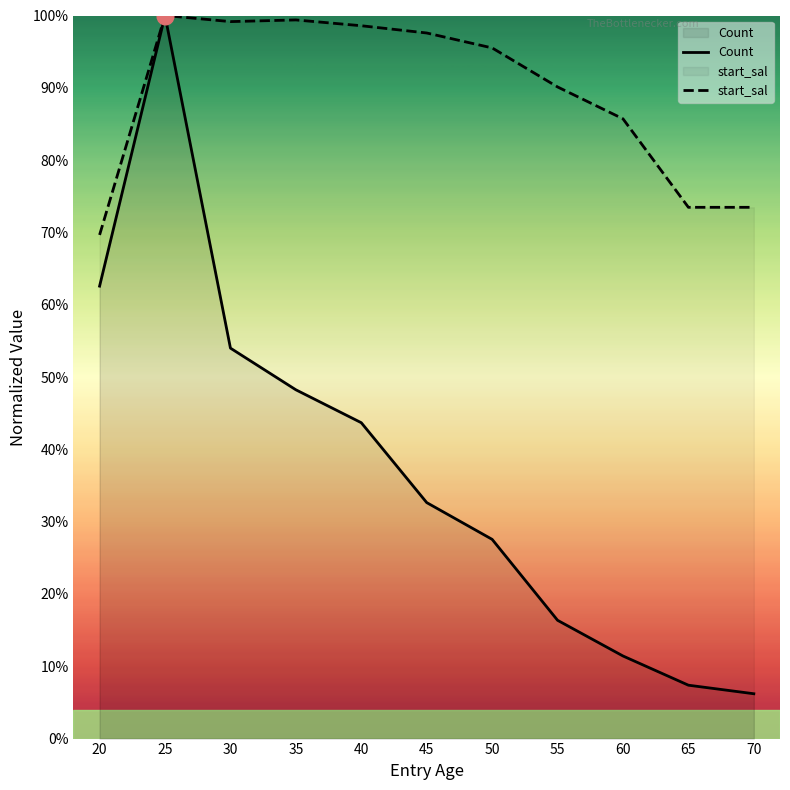

What is the value of the Count point at the 9th from the left?

0.1